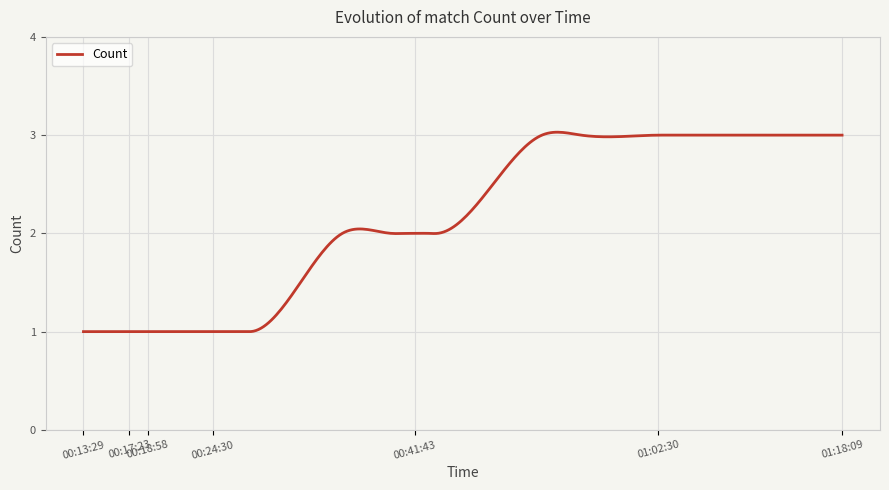

True or false: the data has more than 0 interior local peaks.

True